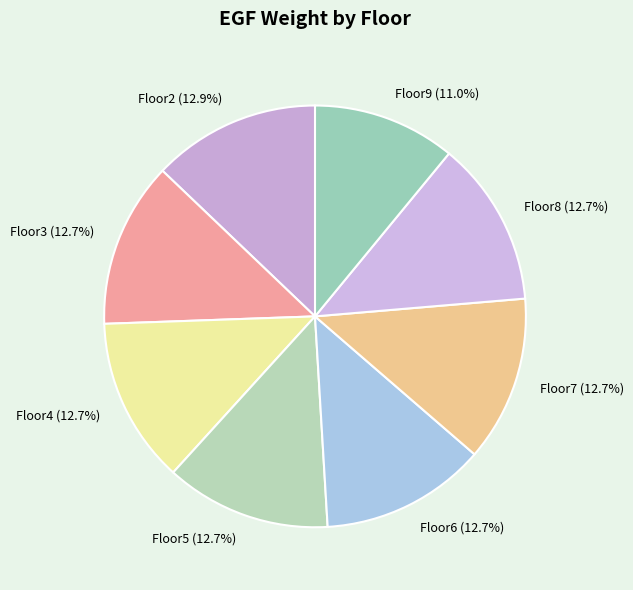

True or false: Floor6 accounts for 13% of the total.

True